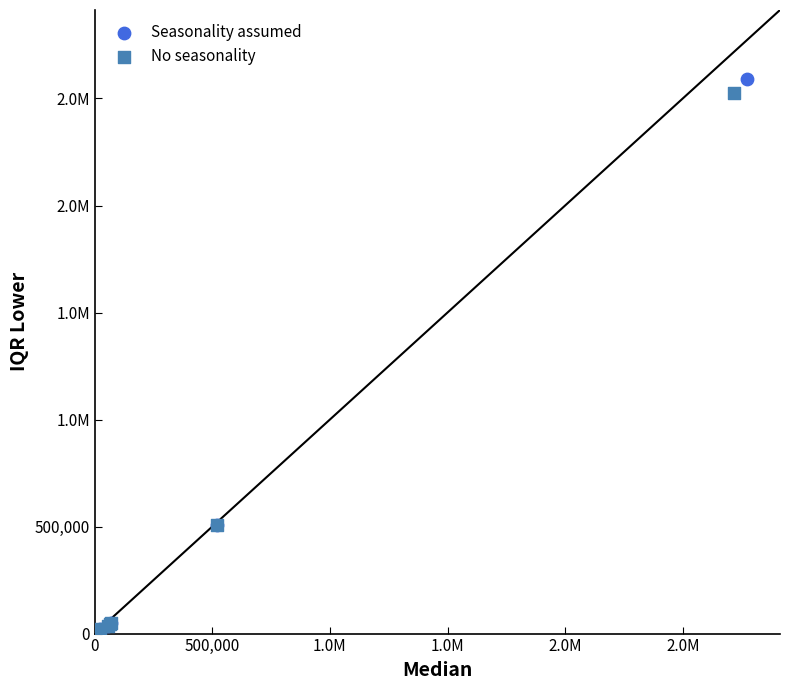

What are all the series names shown in the legend?

Seasonality assumed, No seasonality